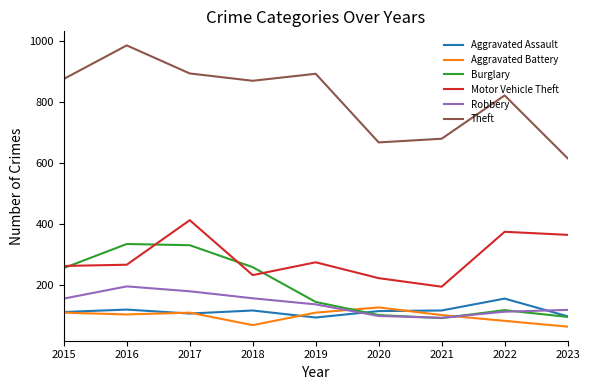

What is the maximum value shown in the chart?

984